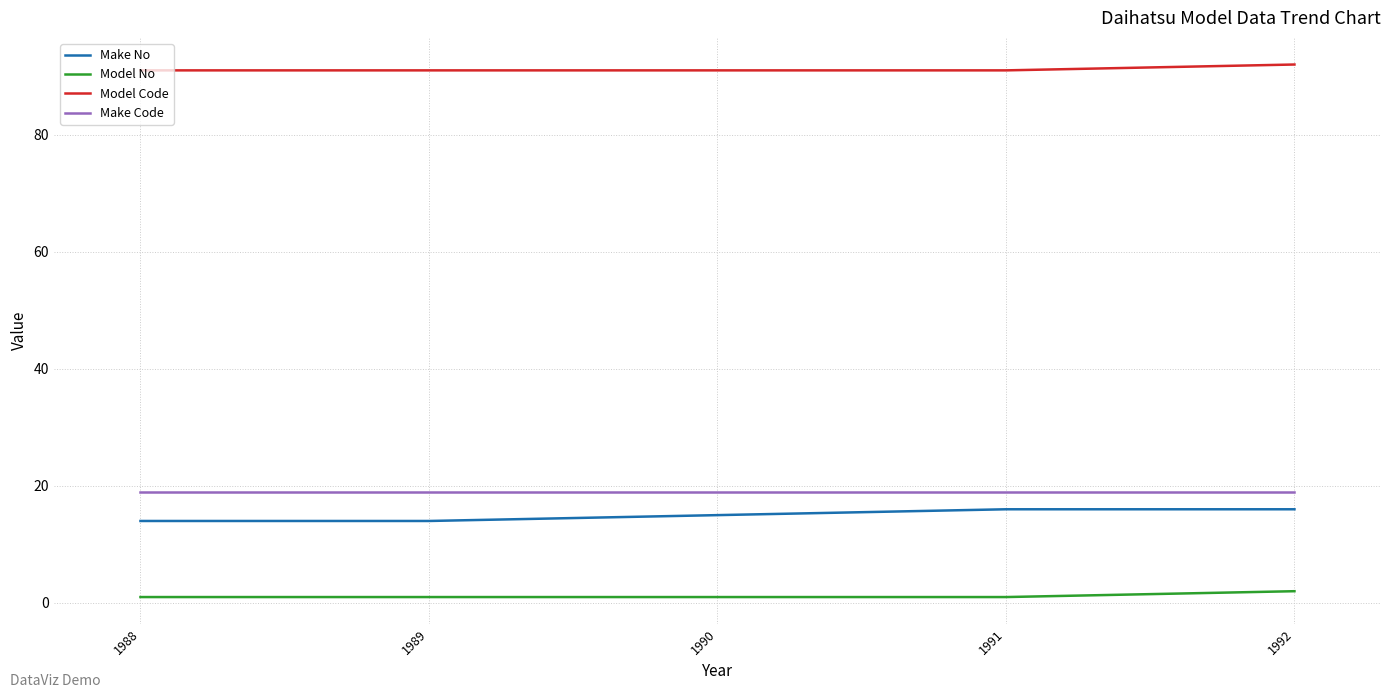

How many distinct data groups are displayed?

4